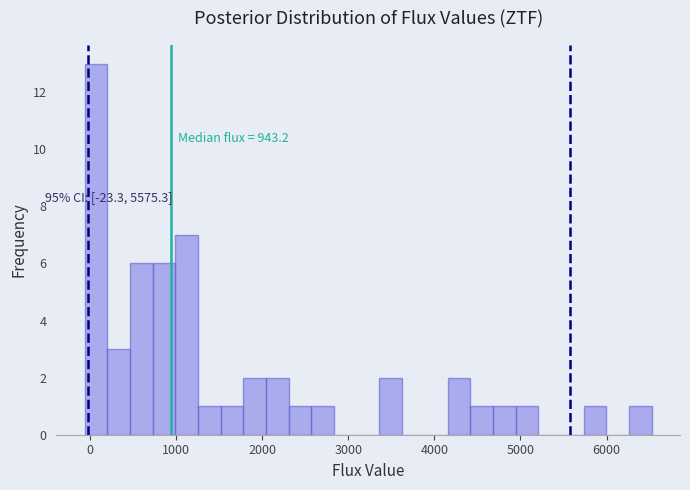

Around what value on the x-axis is the tallest bar? Give the approximate position of its centre, as read against the axis.

100